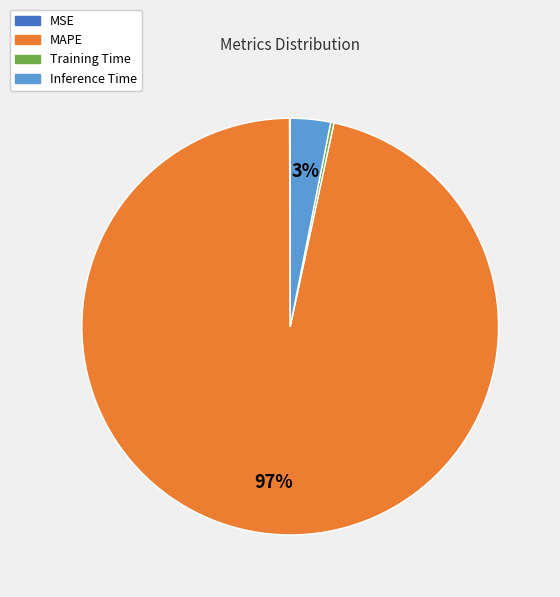

Does Inference Time account for over 50% of the chart?

No